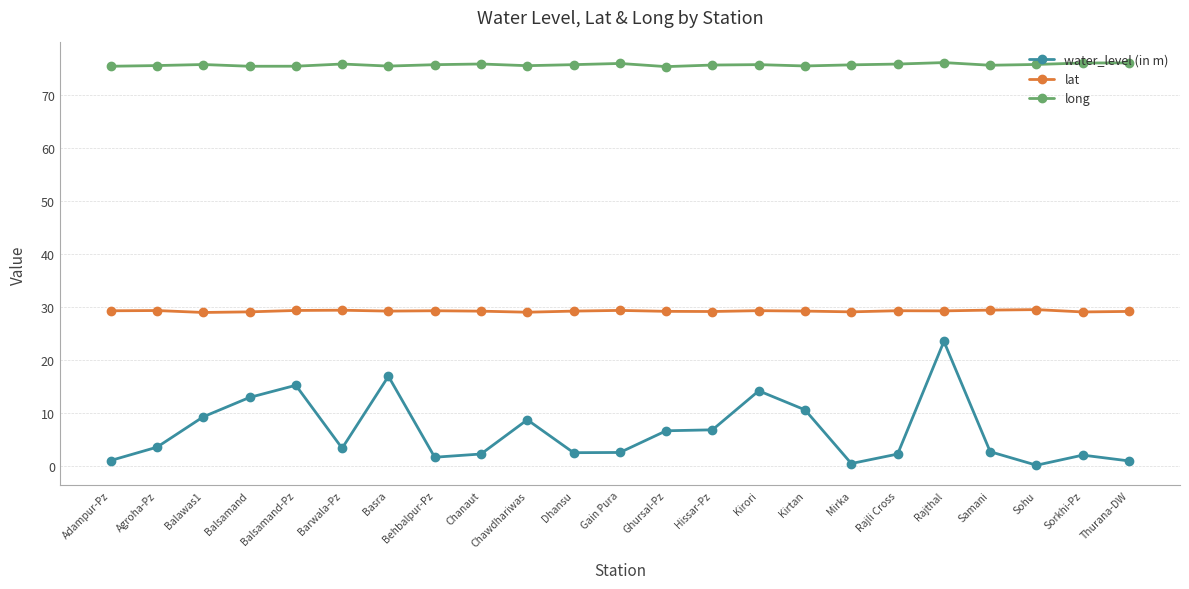

What is the highest value of the lat series?

29.5